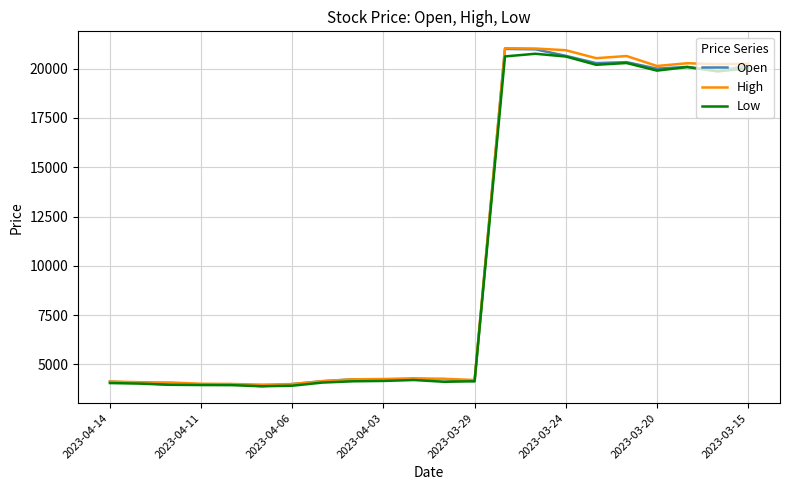

How many lines are shown in the chart?

3